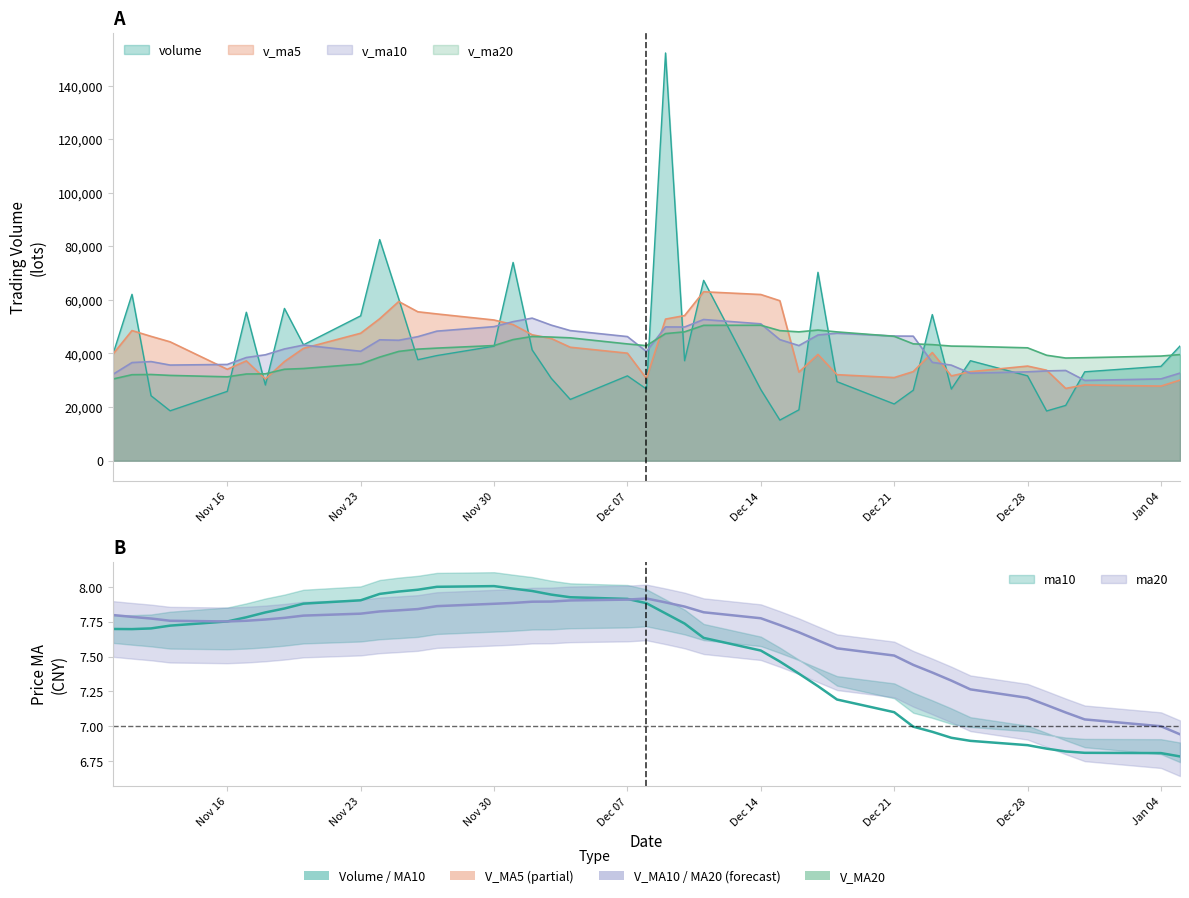

What is the average value of the v_ma20 series?

41217.7